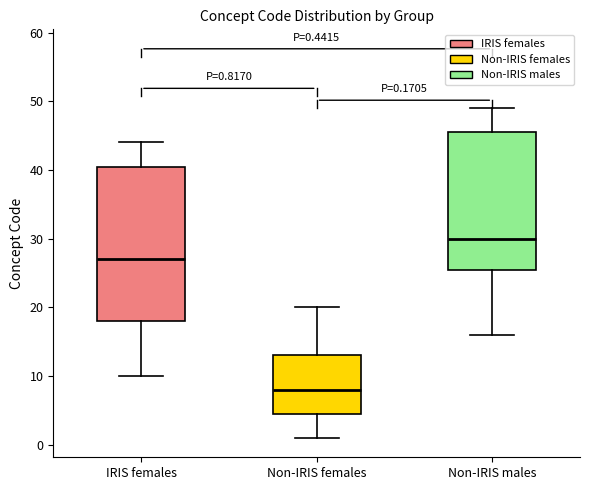

Which box's median line is the highest?

Non-IRIS males